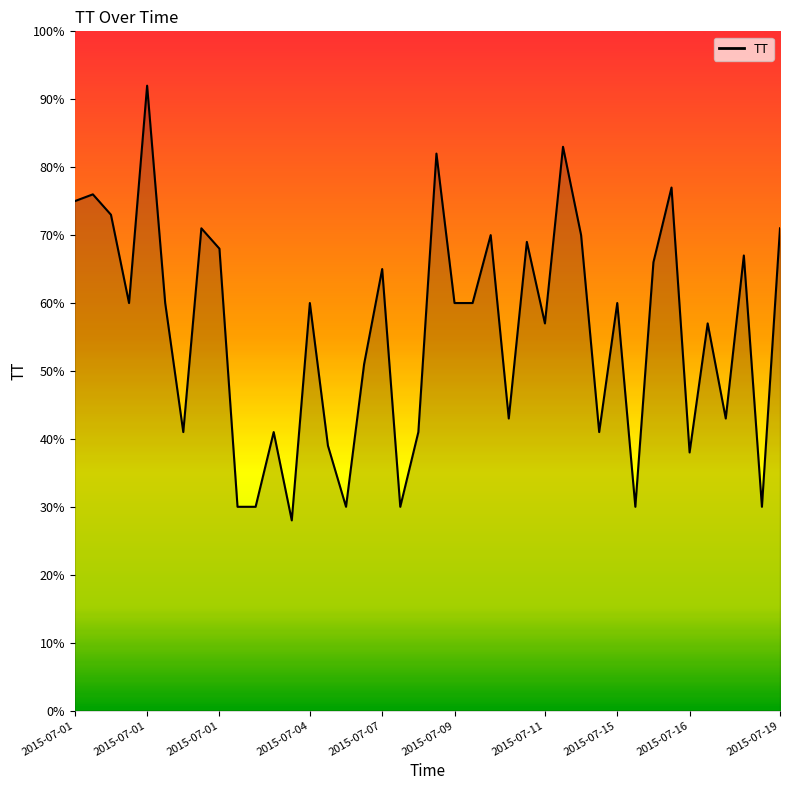

What is the minimum value shown in the chart?

28